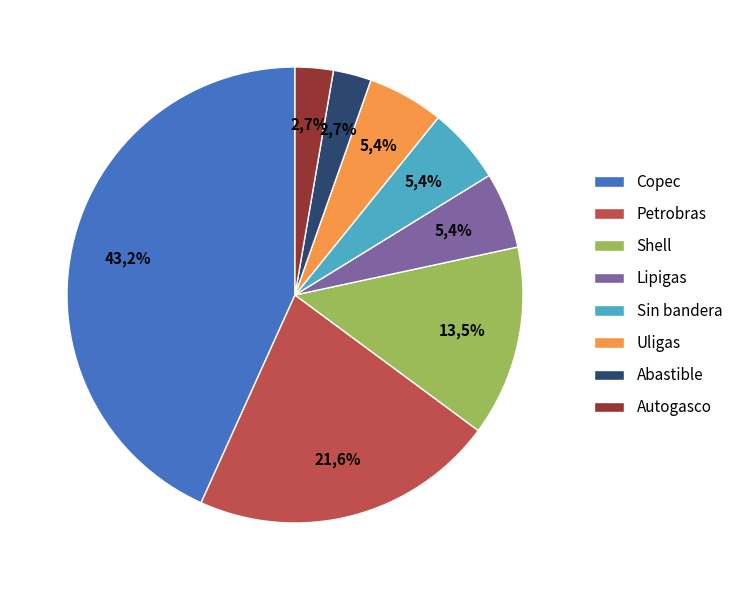

What is the largest slice in the pie chart?

Copec